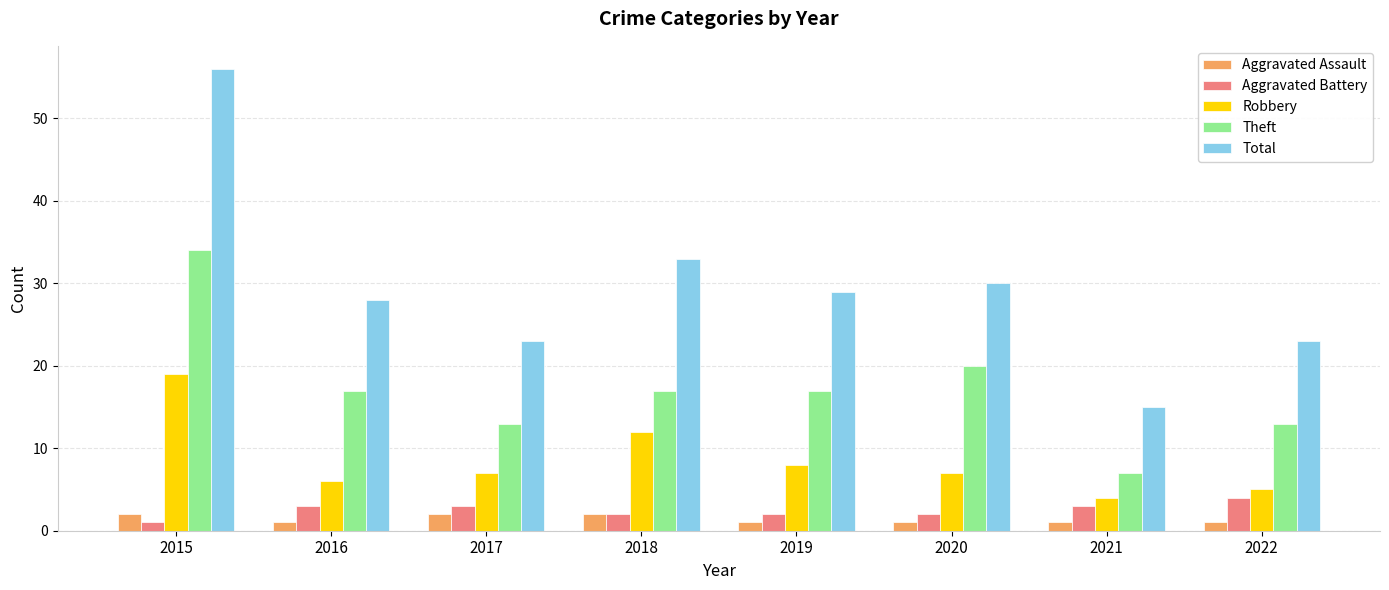

Which category has the highest value across all series?

2015